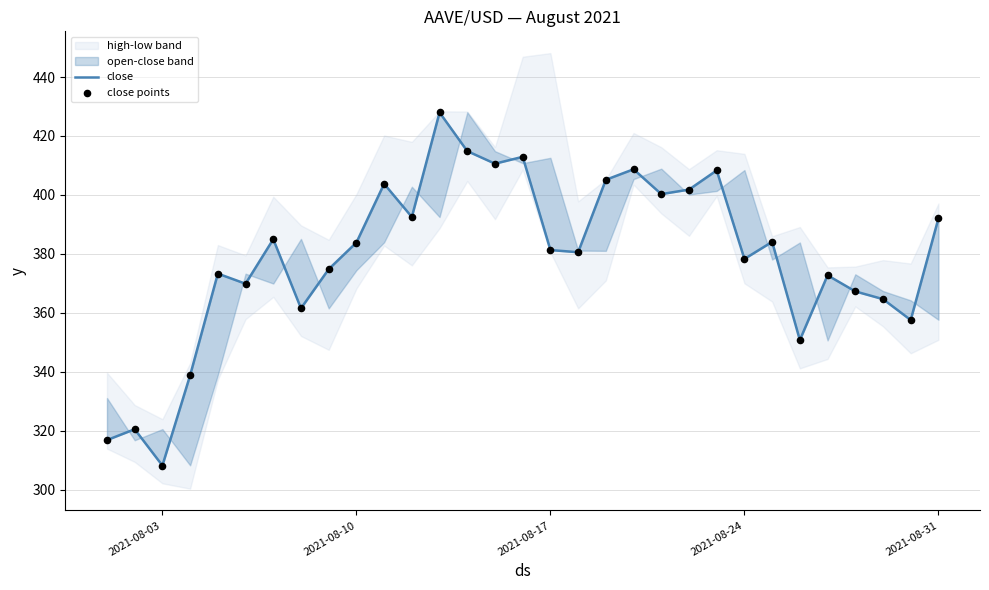

Is the value of close at 7 greater than the value of close points at 29?

Yes